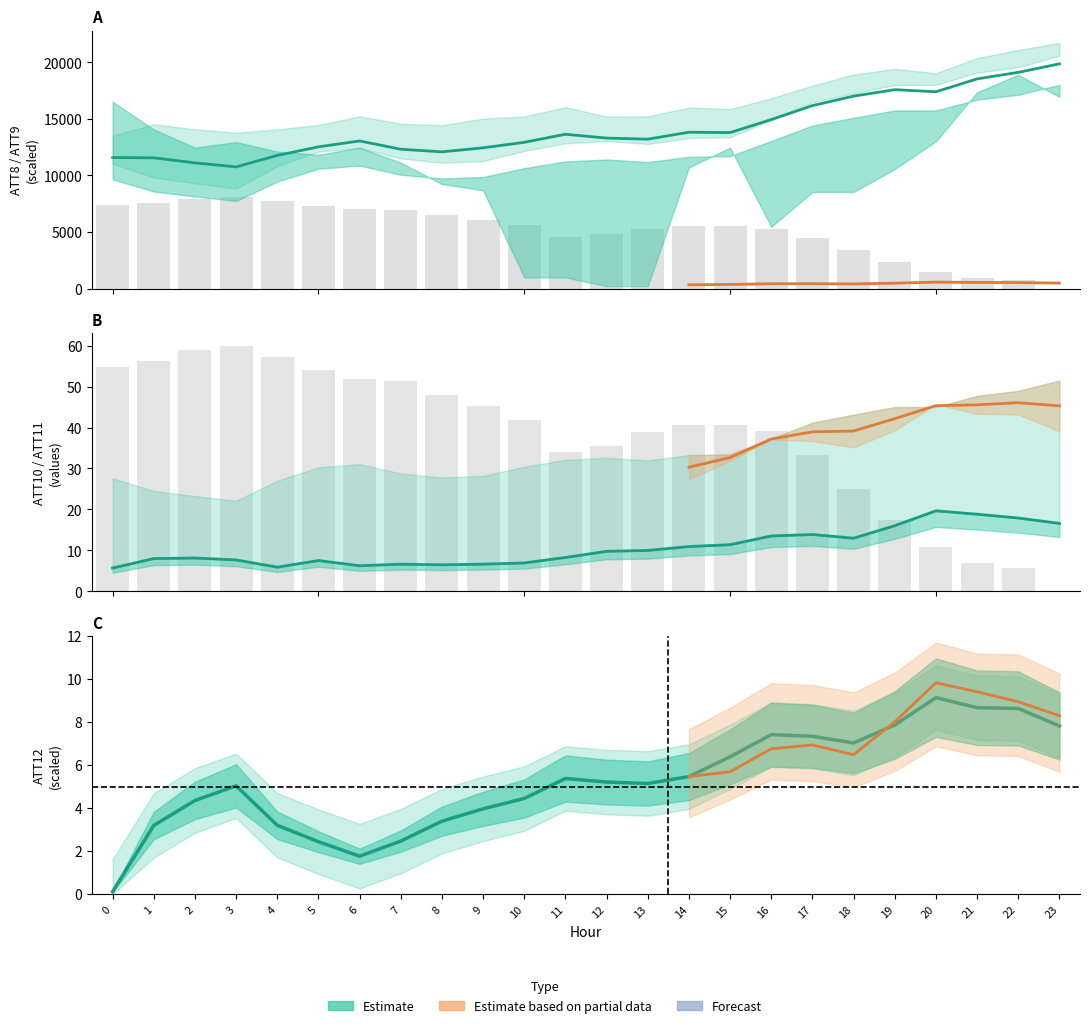

Which series changed the most between 13 and 14?

ATT9